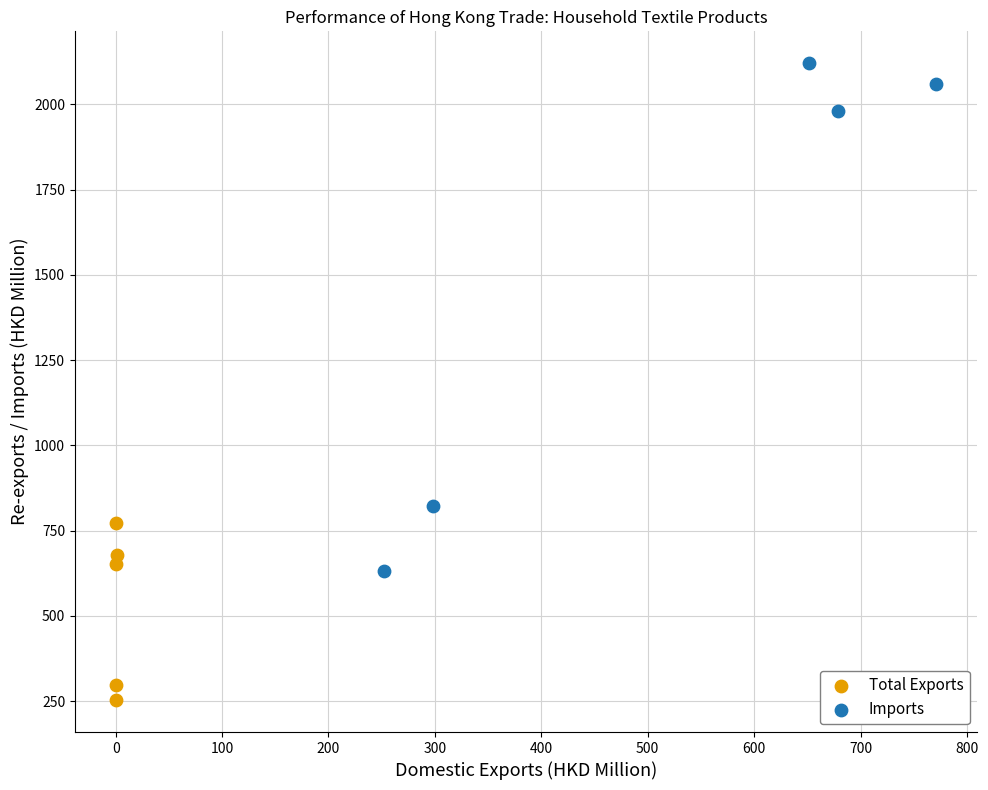

Which series contains the highest Y value?

Imports